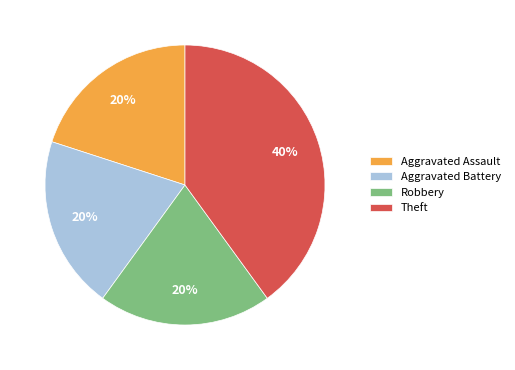

To the nearest percent, what portion does Robbery represent?

20%